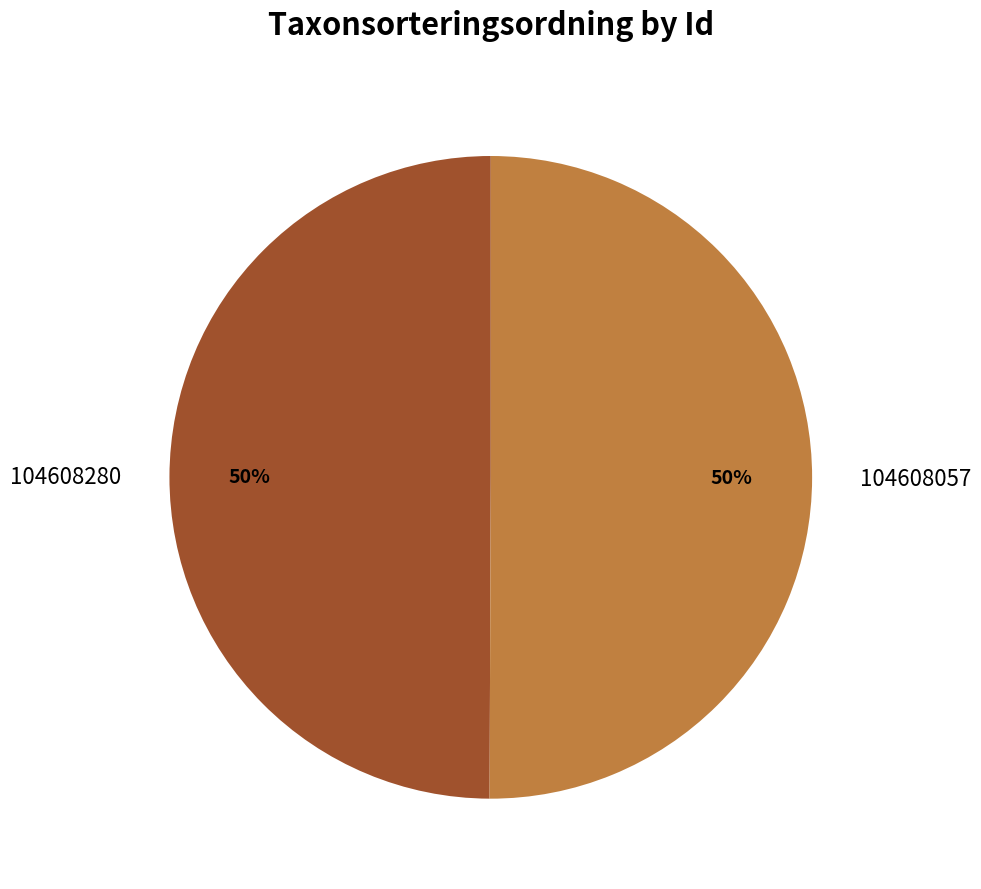

Is it true that 104608280 is 50% of the pie?

True